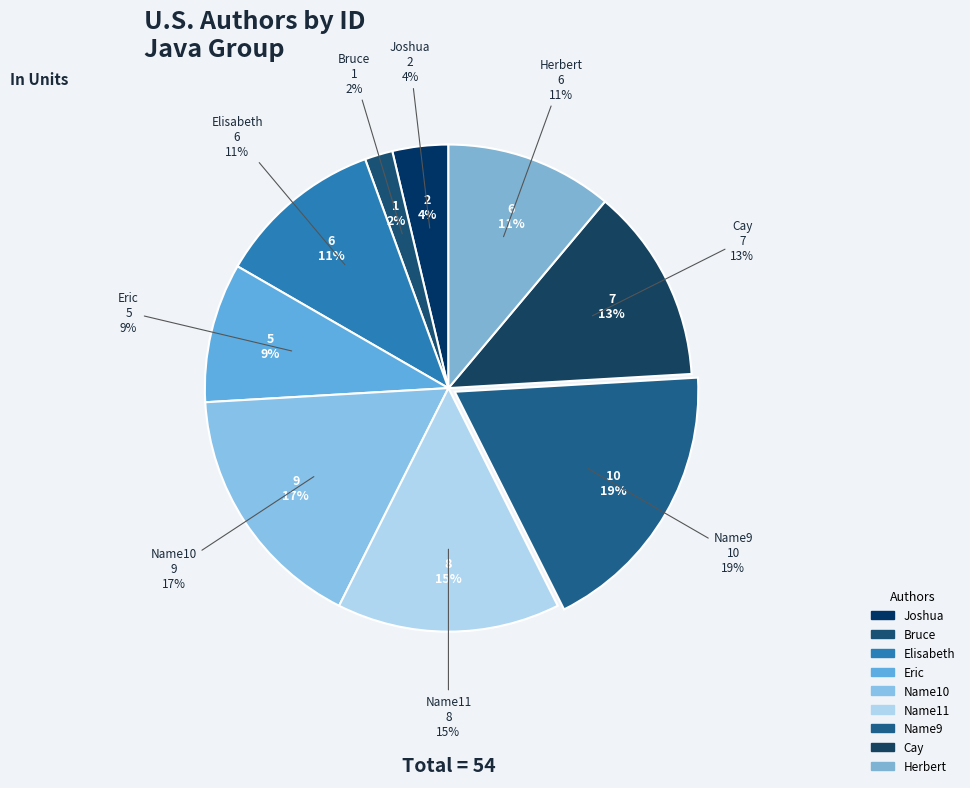

True or false: Joshua accounts for 15% of the total.

False